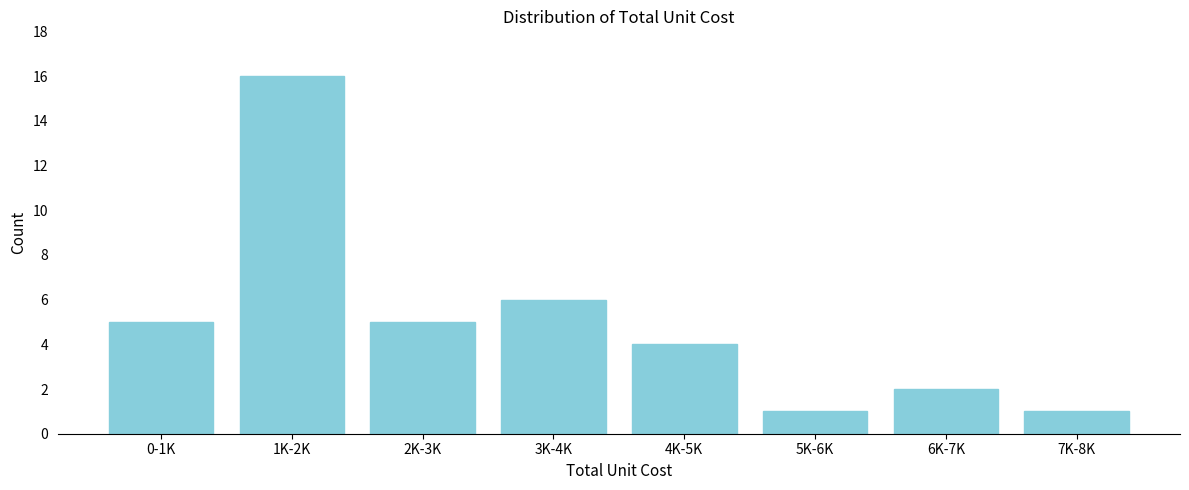

Reading left to right, transcribe all the data shown in this chart.

0-1K=5	1K-2K=16	2K-3K=5	3K-4K=6	4K-5K=4	5K-6K=1	6K-7K=2	7K-8K=1